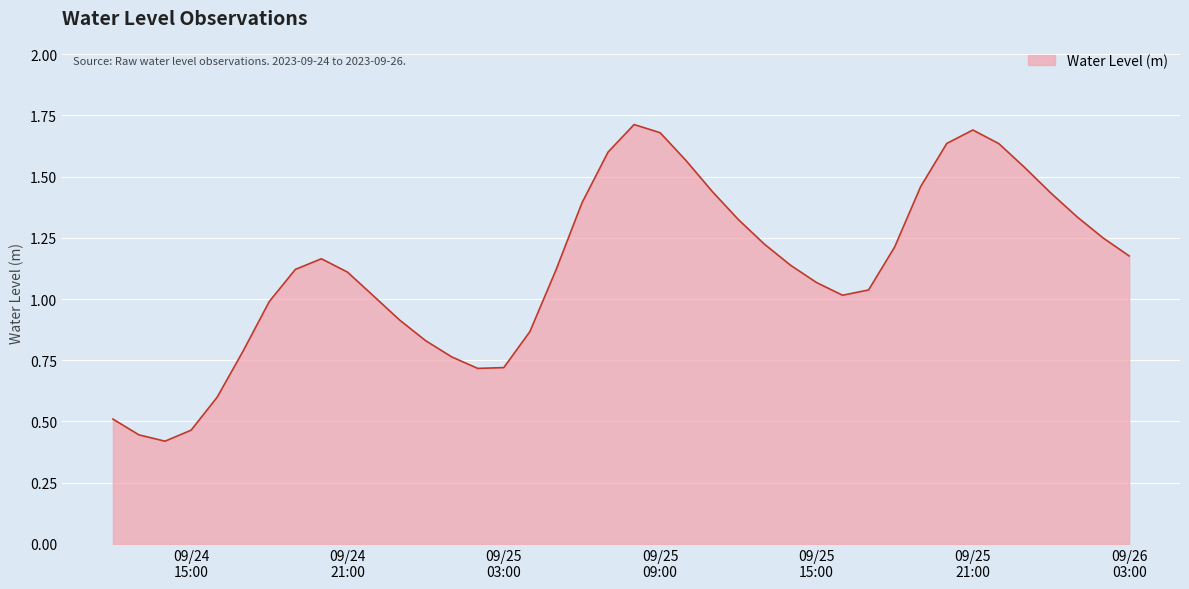

Reading left to right, what are all the values shown in this chart?

0.5	0.4	0.4	0.5	0.6	0.8	1.0	1.1	1.2	1.1	1.0	0.9	0.8	0.8	0.7	0.7	0.9	1.1	1.4	1.6	1.7	1.7	1.6	1.4	1.3	1.2	1.1	1.1	1.0	1.0	1.2	1.5	1.6	1.7	1.6	1.5	1.4	1.3	1.2	1.2